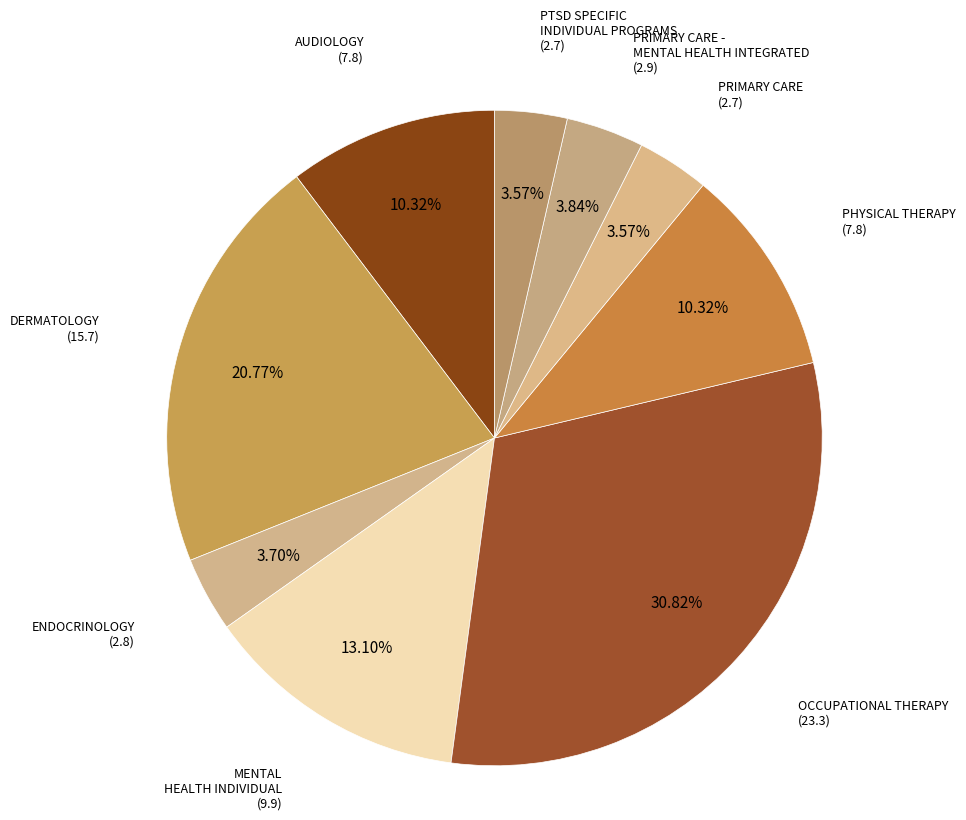

How many slices are in this pie chart?

9